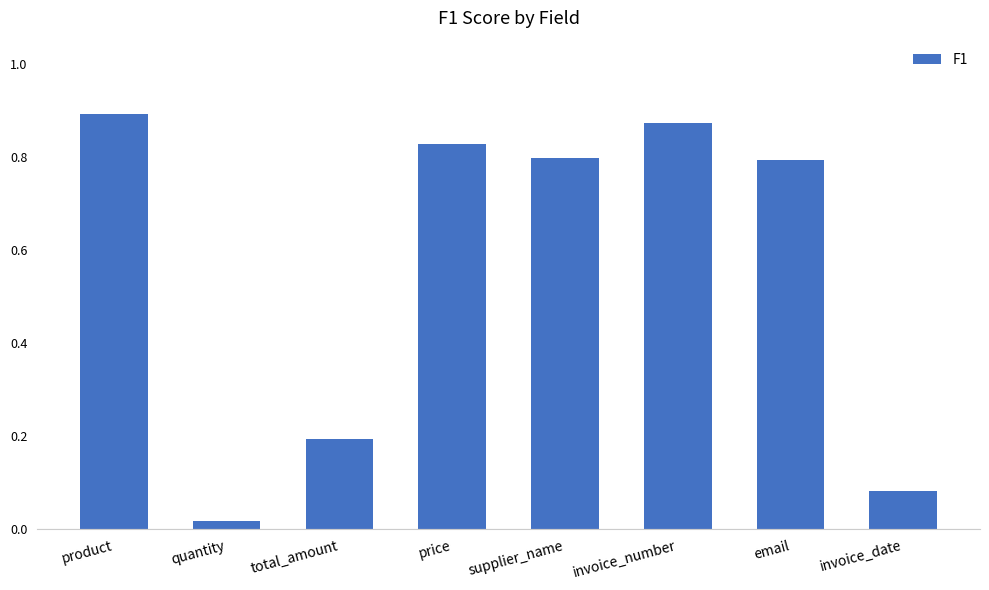

Which category has the lowest value across all series?

quantity